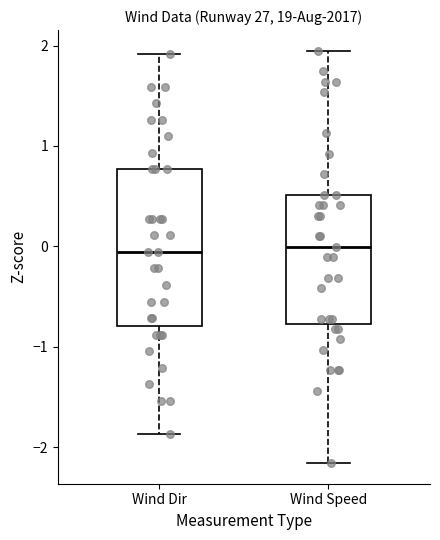

Reading left to right, read every box against the y-axis: the position of its median line, the range the box covers, and the ends of its whiskers. The values are not printed on the chart, so give them approximately, as read against the axis.

Wind Dir: median -0.1, box -0.8 to 0.8, whiskers -1.9 to 1.9
Wind Speed: median 0.0, box -0.8 to 0.5, whiskers -2.2 to 1.9